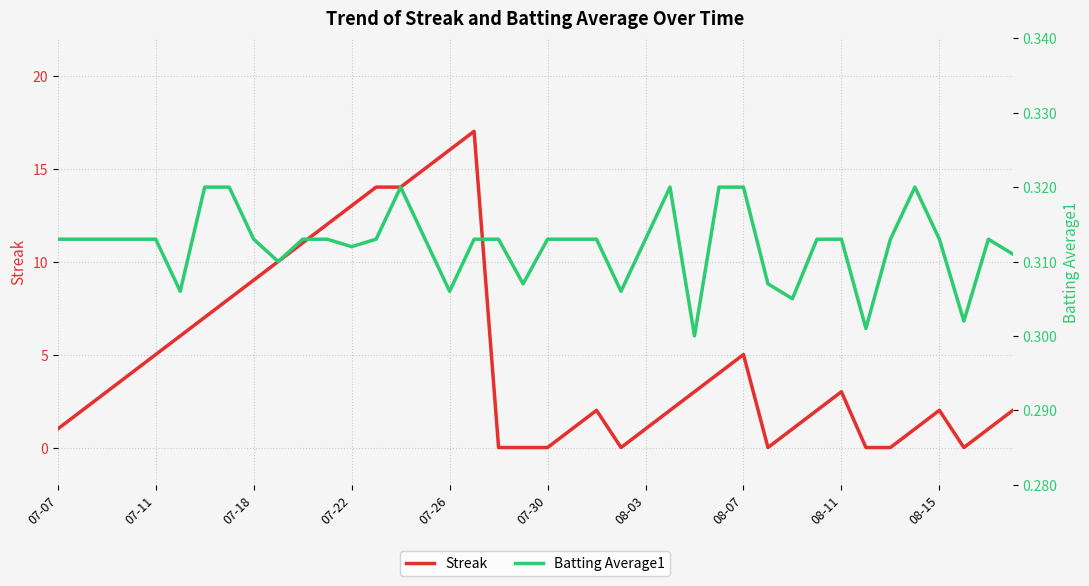

What is the maximum value for Streak?

17